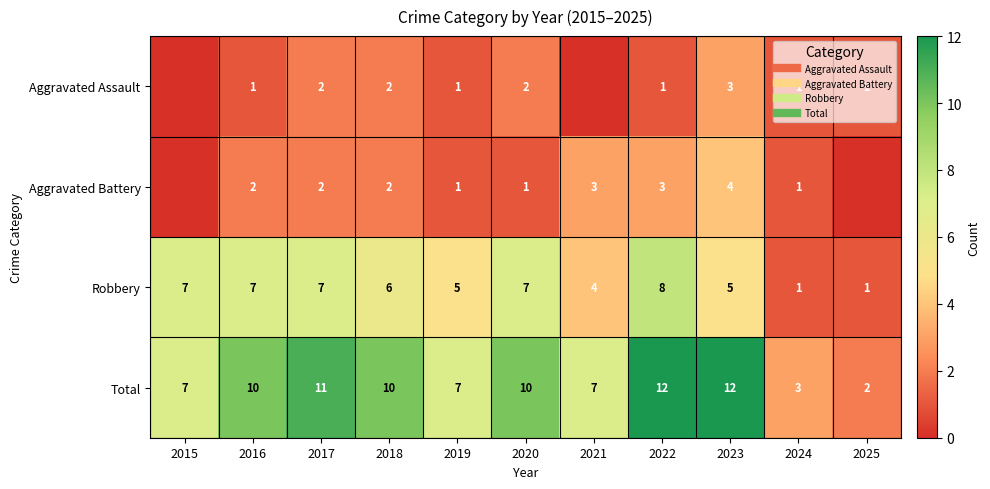

True or false: Total has a value of 5 at 2018.

False